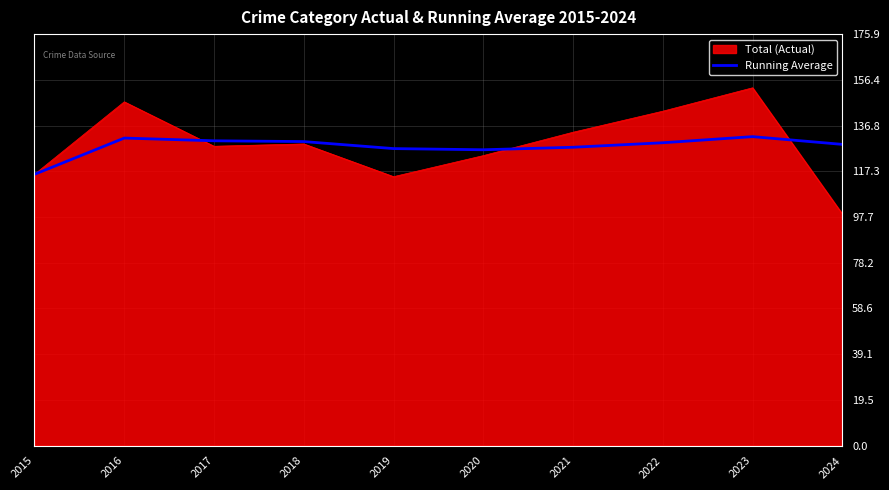

At 2022, list the series in order from largest to smallest.

Total (Actual), Running Average